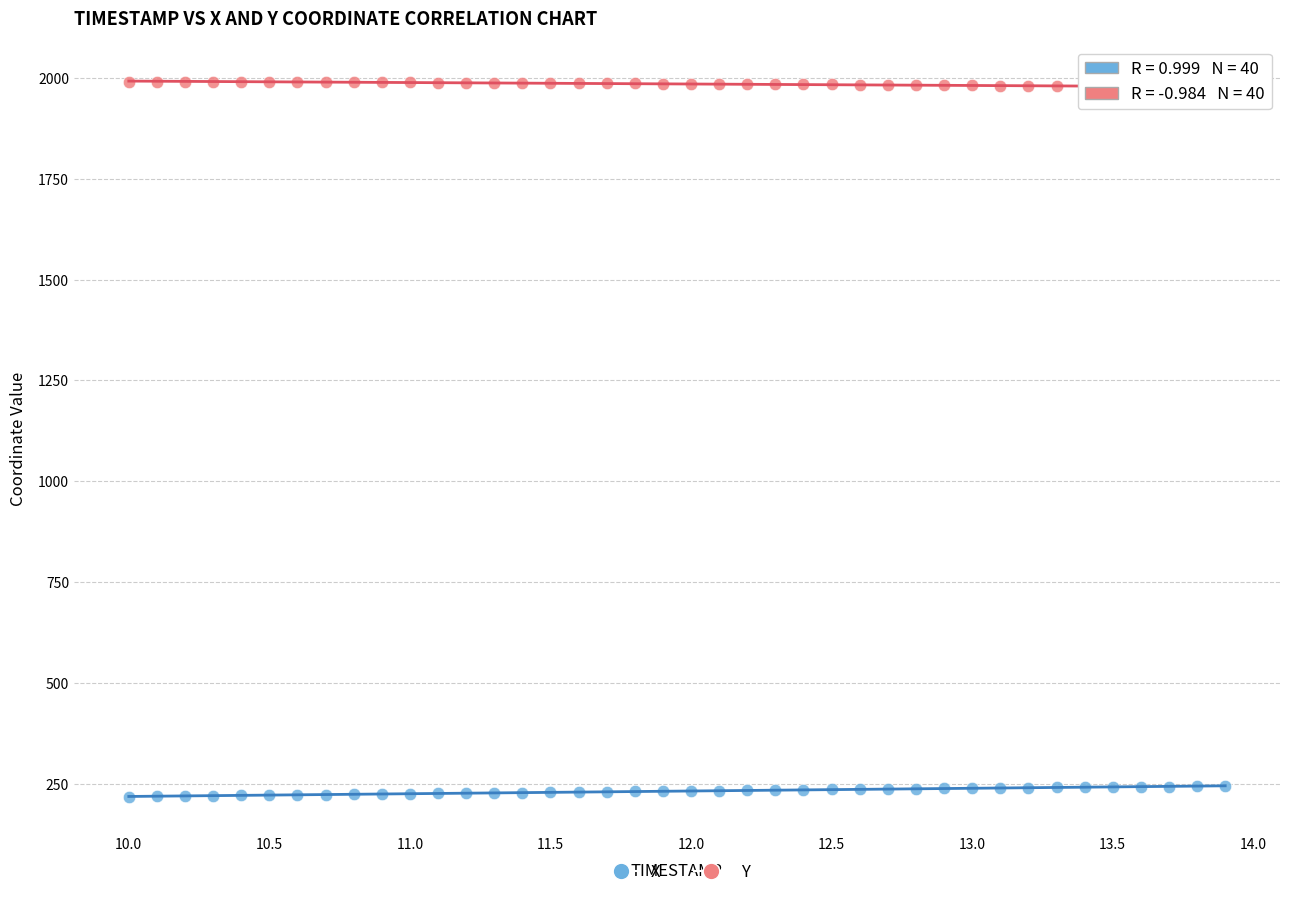

What is the X range (max minus min) for the scatter plot?

3.9